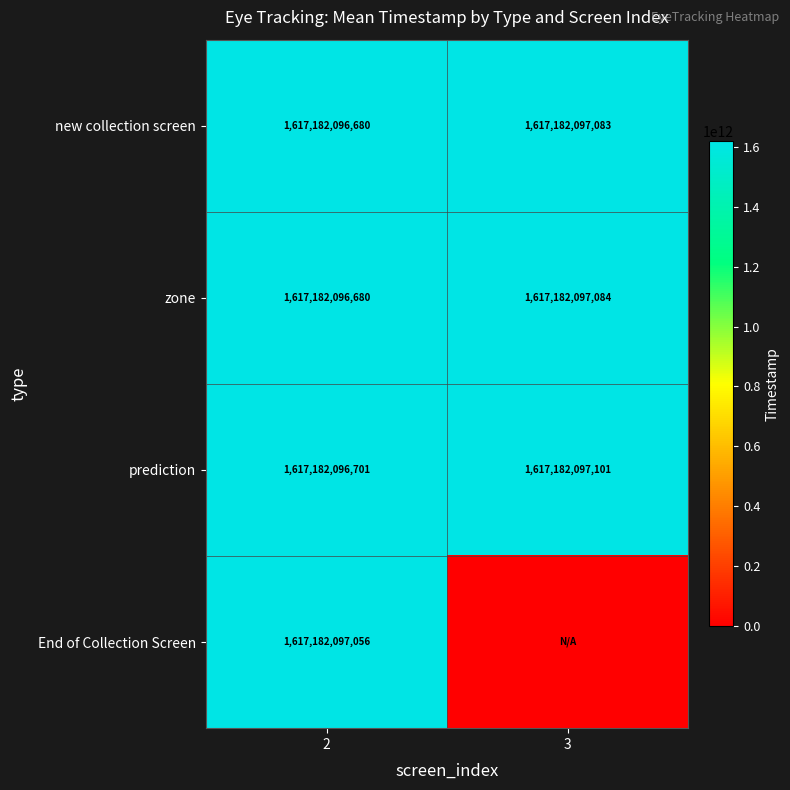

Is the value of zone at 2 greater than the value of new collection screen at 3?

No